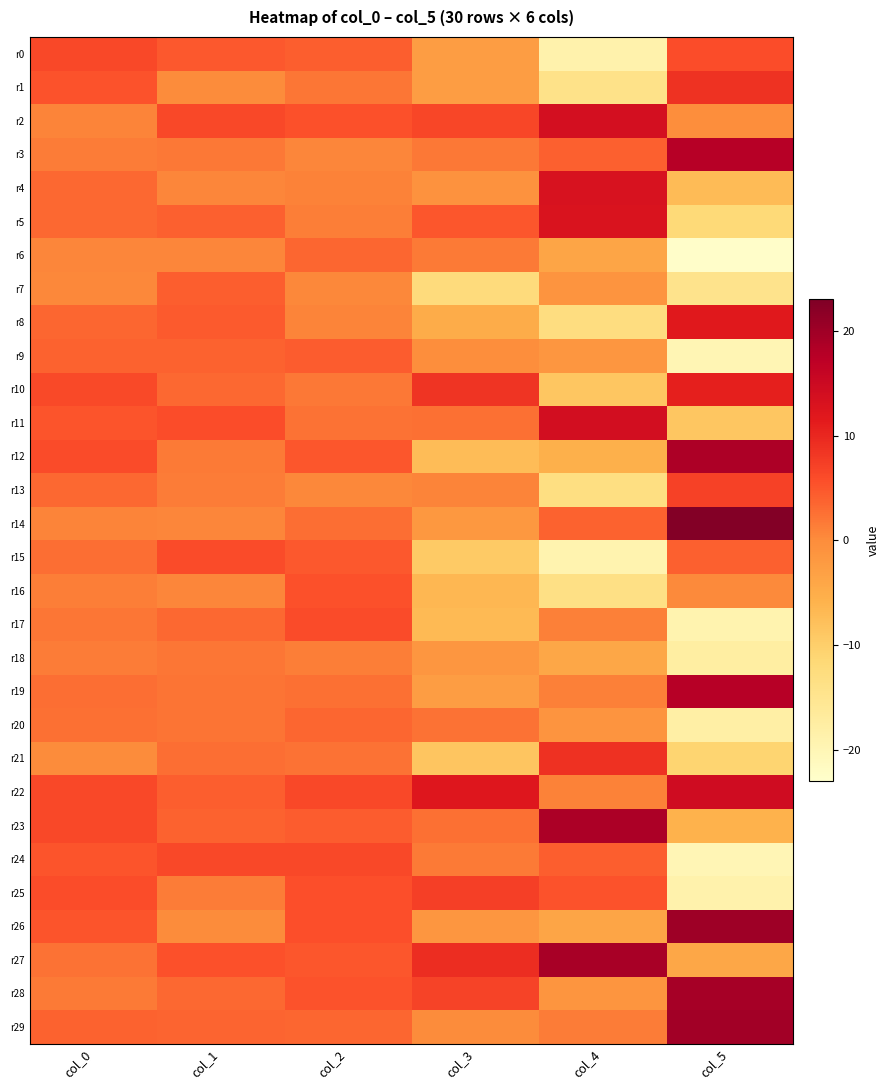

List the series in order of their peak value, lowest first.

r18, r20, r6, r7, r9, r16, r17, r15, r24, r0, r13, r25, r1, r21, r10, r8, r5, r4, r2, r11, r22, r3, r19, r12, r23, r27, r28, r29, r26, r14